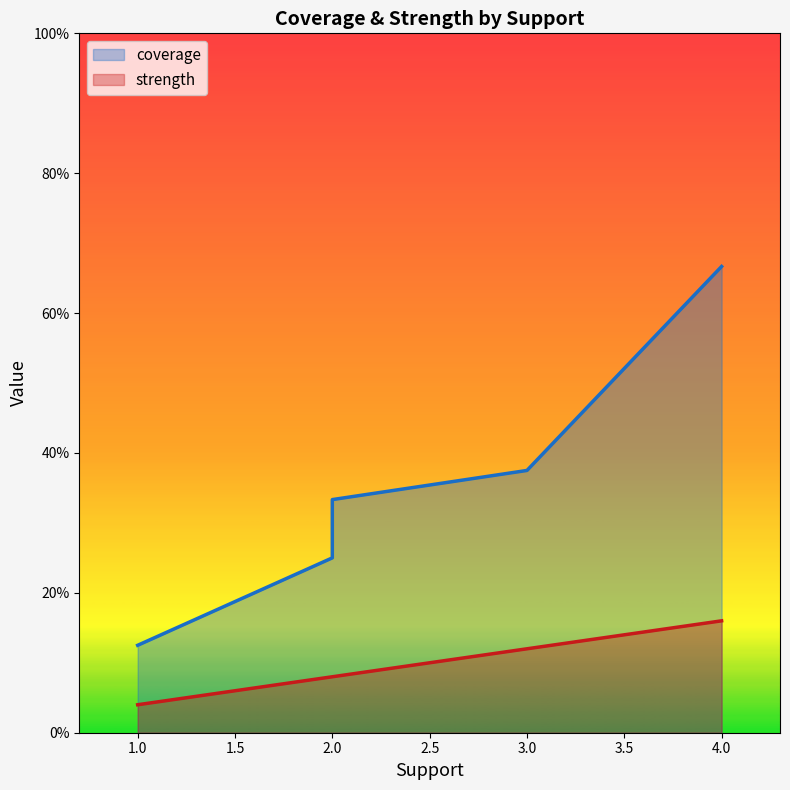

At which category is the sum across all series the highest?

4